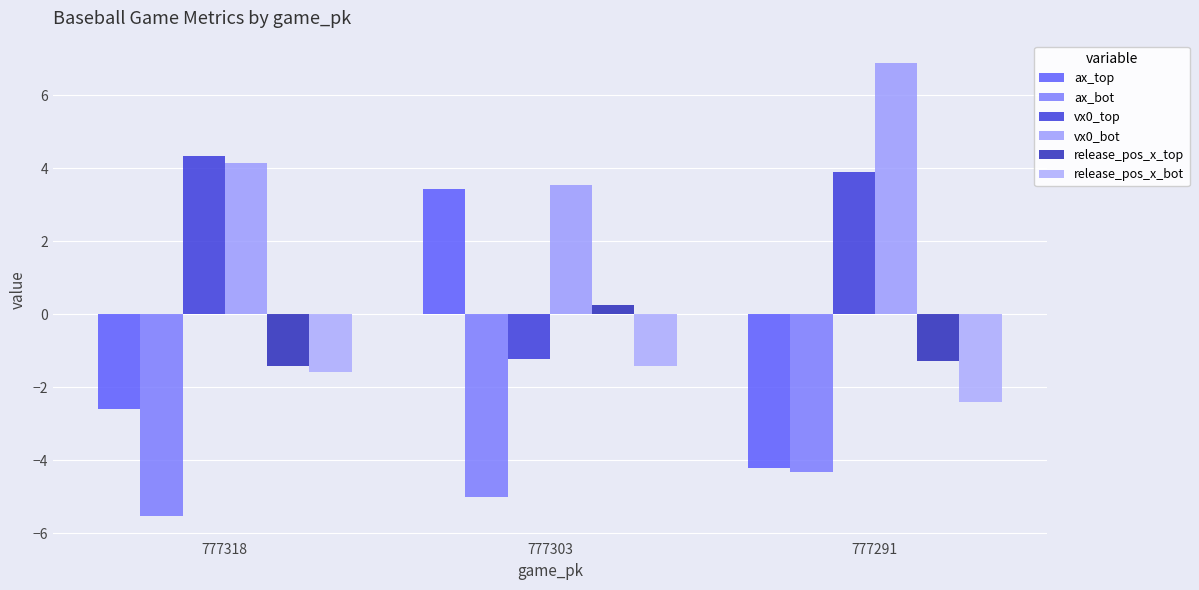

What is the value of the ax_top bar at the 1st from the left?

-2.6